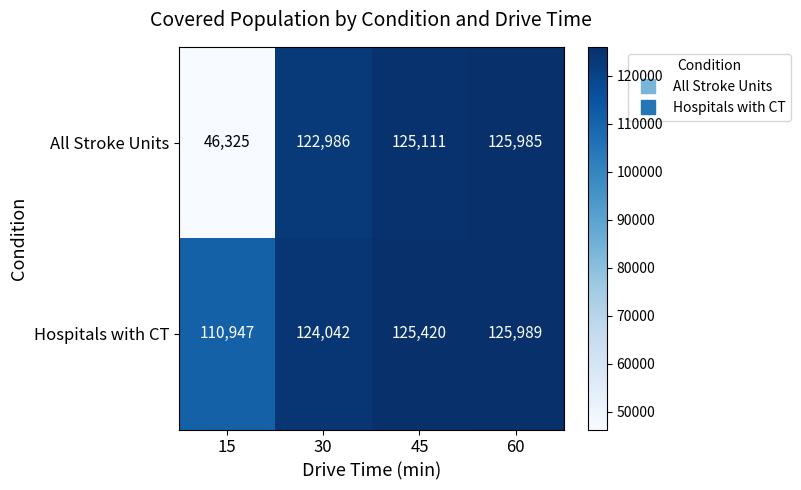

The value of Hospitals with CT at 30 is 203410. True or false?

False